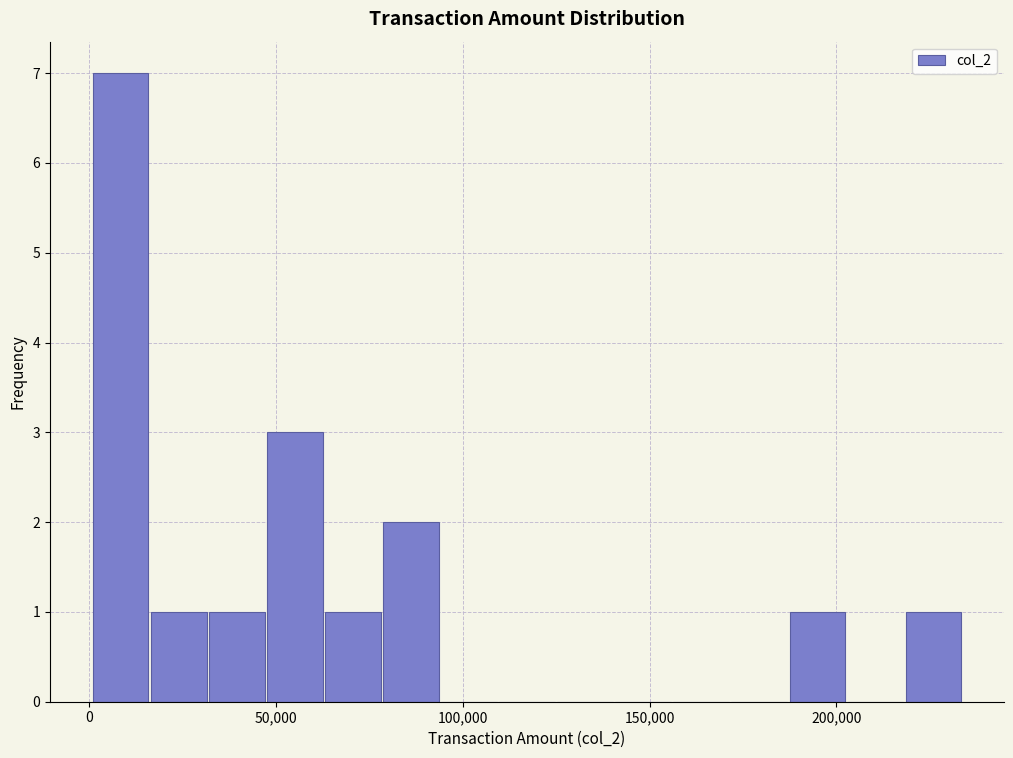

Read against the x-axis, roughly where is the centre of the tallest bar?

10000